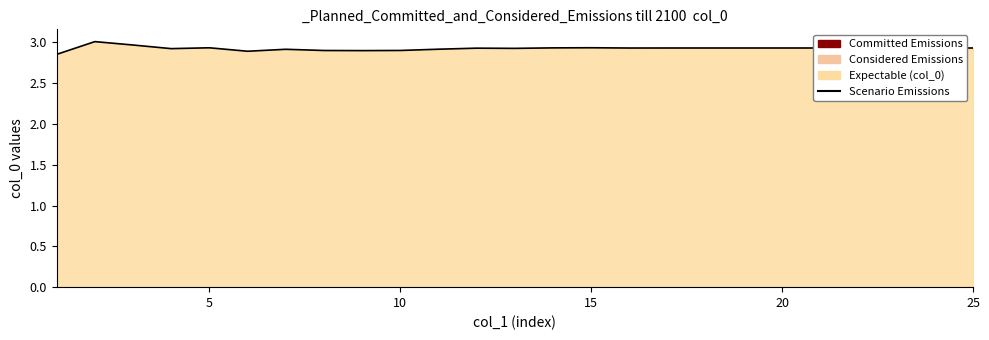

True or false: the data shows 4.4 at 10.

False